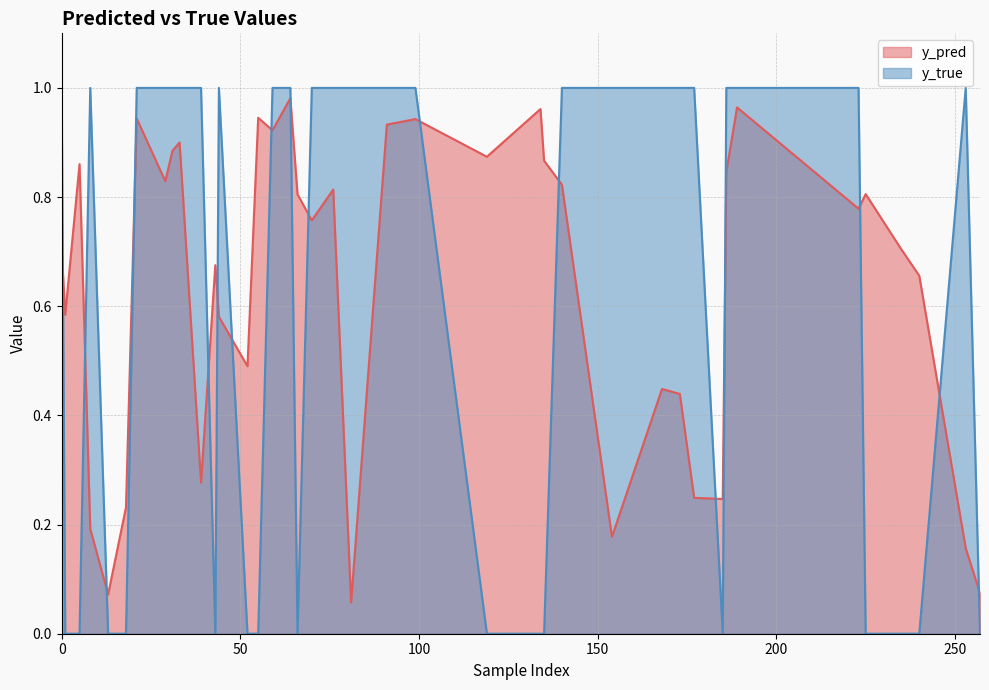

After their last crossing, which series has the higher values: y_pred or y_true?

y_pred